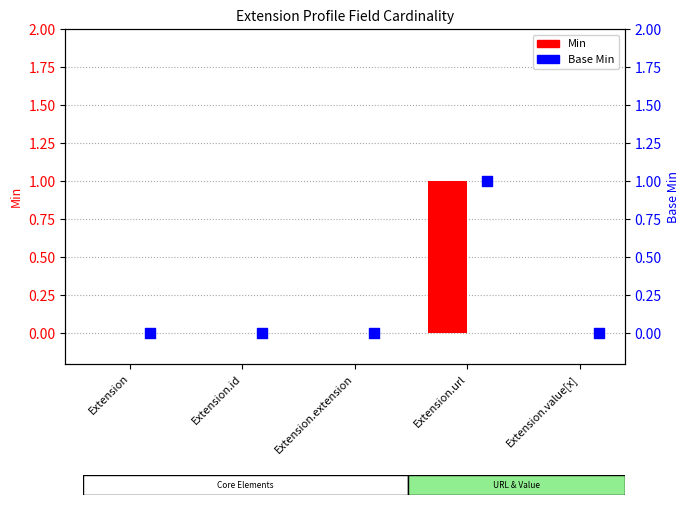

Which series reaches the maximum Y coordinate?

Min